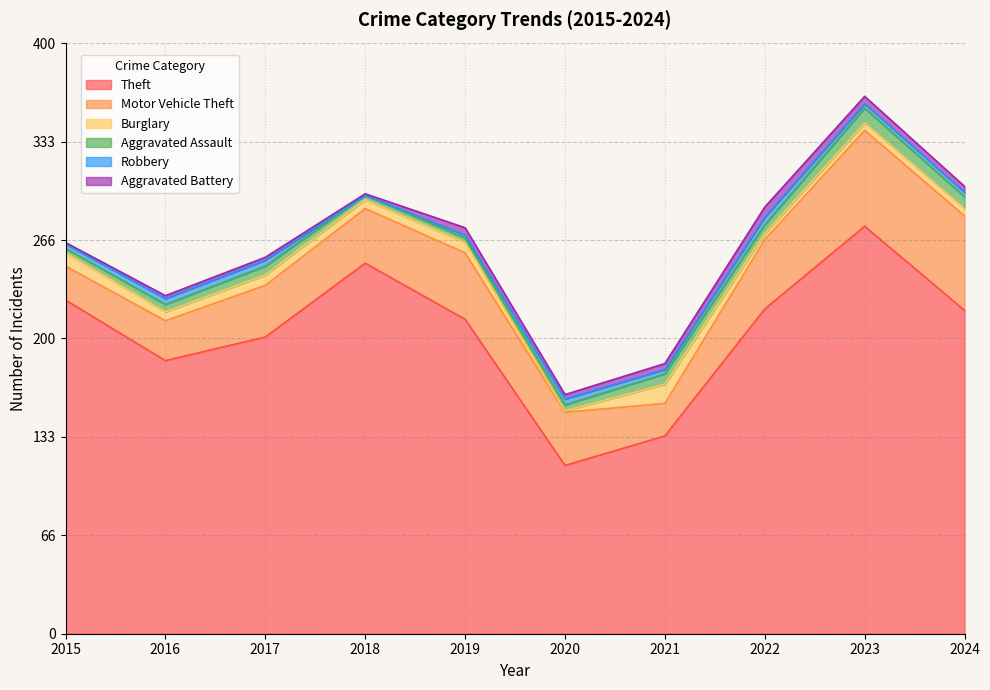

Does the chart display data point markers on the line(s)?

No